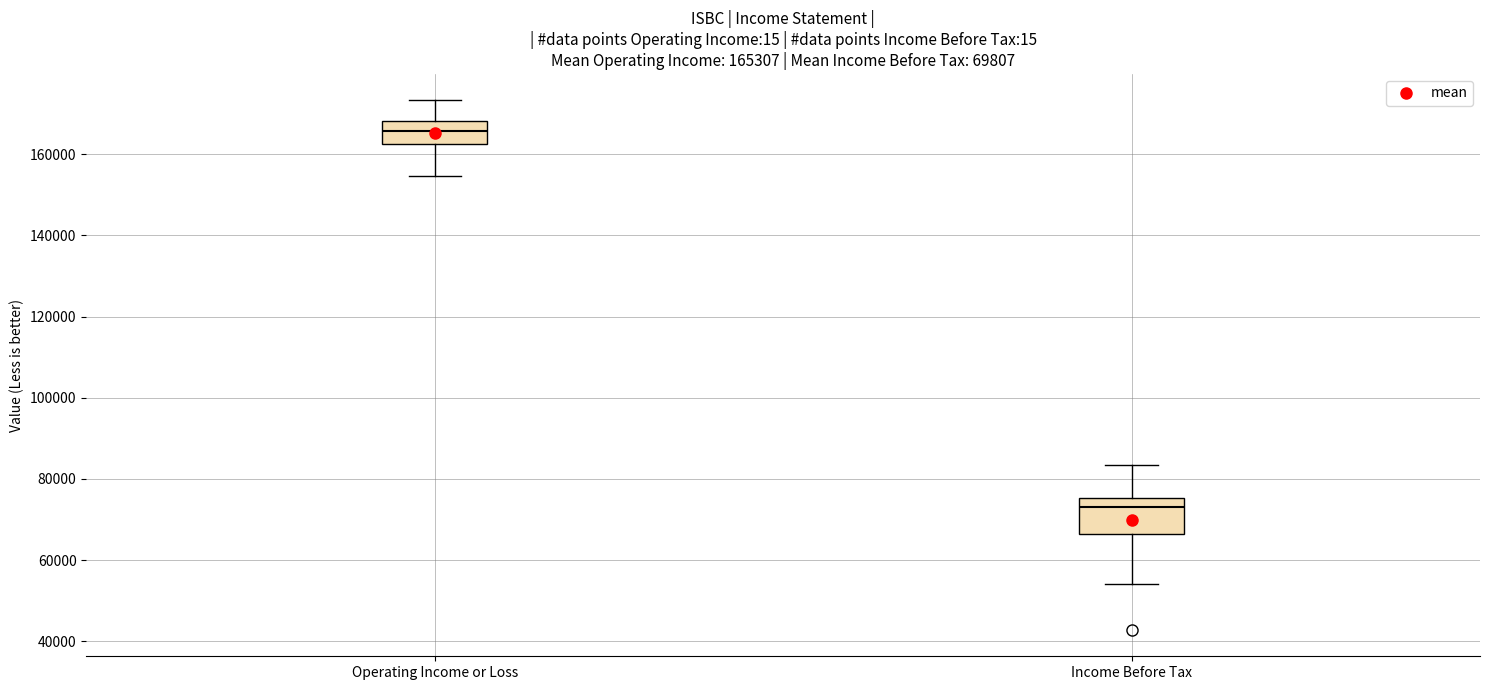

Which box has the lowest median line?

Income Before Tax